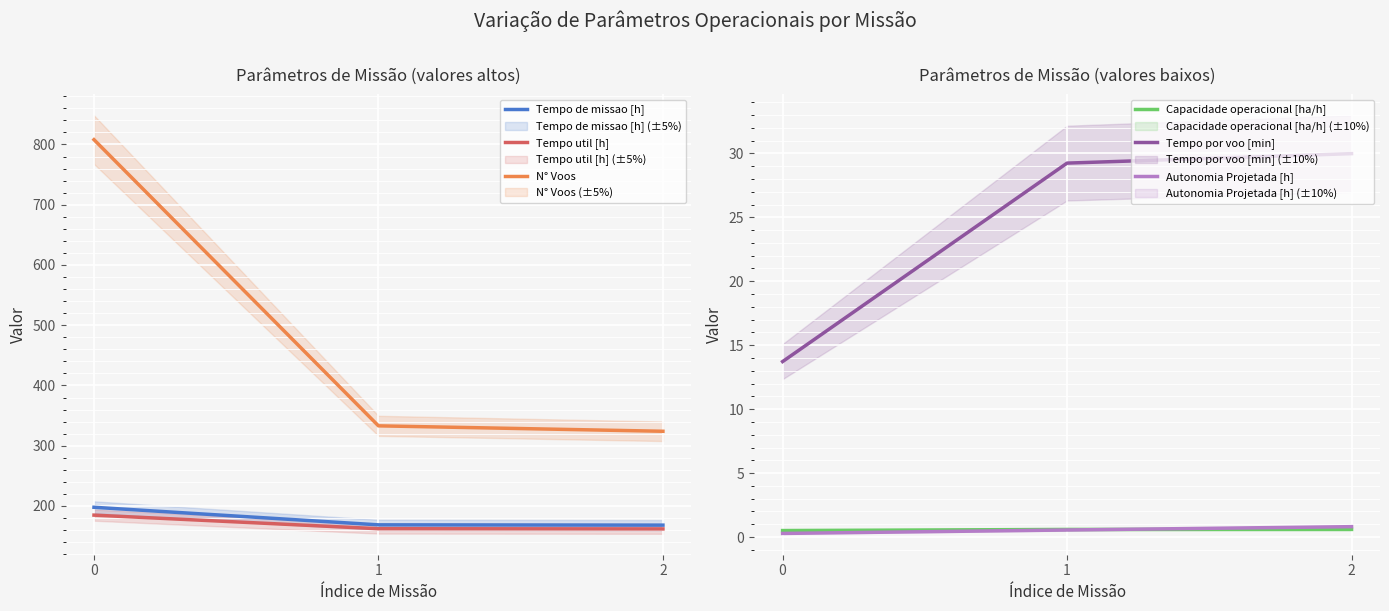

The value of Tempo util [h] at 0 is 267.5. True or false?

False